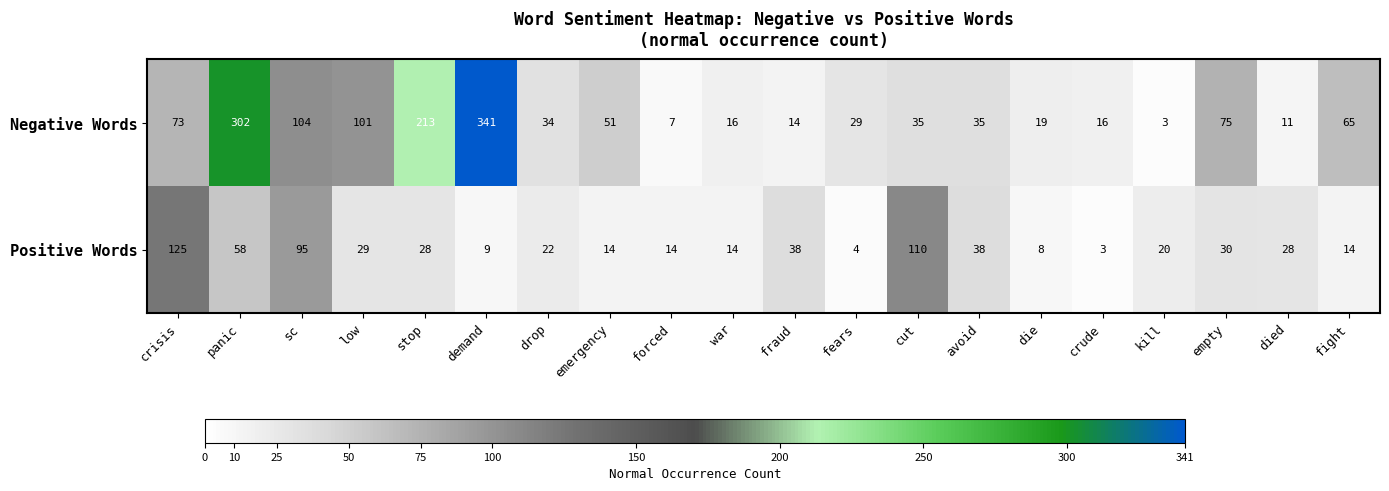

What is the total value across all series at died?

39